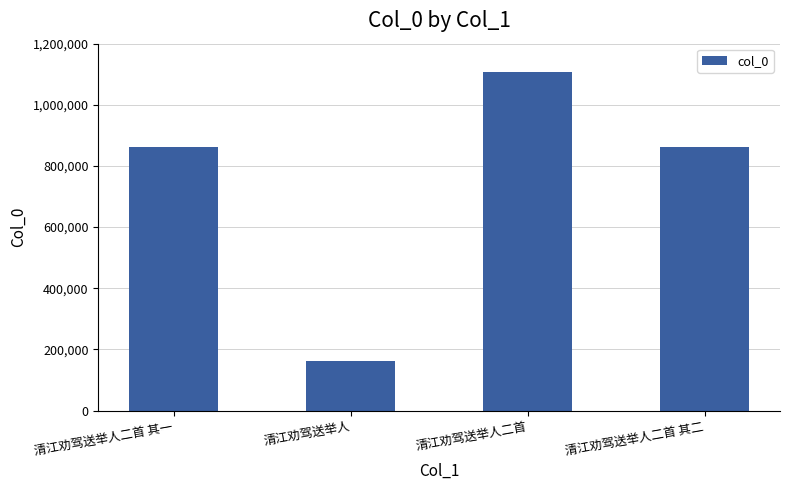

How many bars are there in total?

4